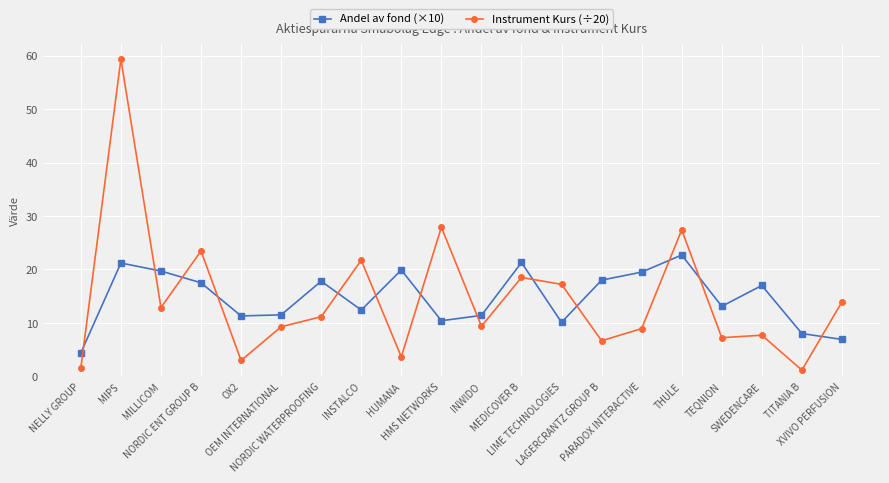

What is the highest value of the Andel av fond (×10) series?

22.7